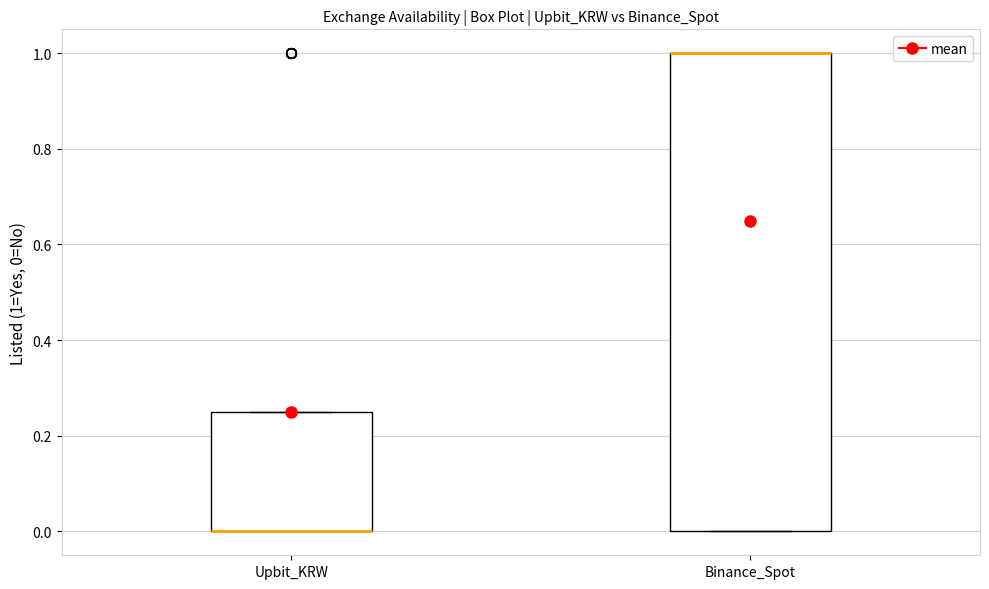

Reading left to right, transcribe this box plot: for each box, give where its median line is, the range the box spans, and where its two whiskers end, as read against the y-axis. The values are not printed on the chart, so give them approximately, as read against the axis.

Upbit_KRW: median 0.00 (drawn on the box's lower edge), box 0.00 to 0.26, whiskers 0.00 to 0.26
Binance_Spot: median 1.00 (drawn on the box's upper edge), box 0.00 to 1.00, whiskers 0.00 to 1.00